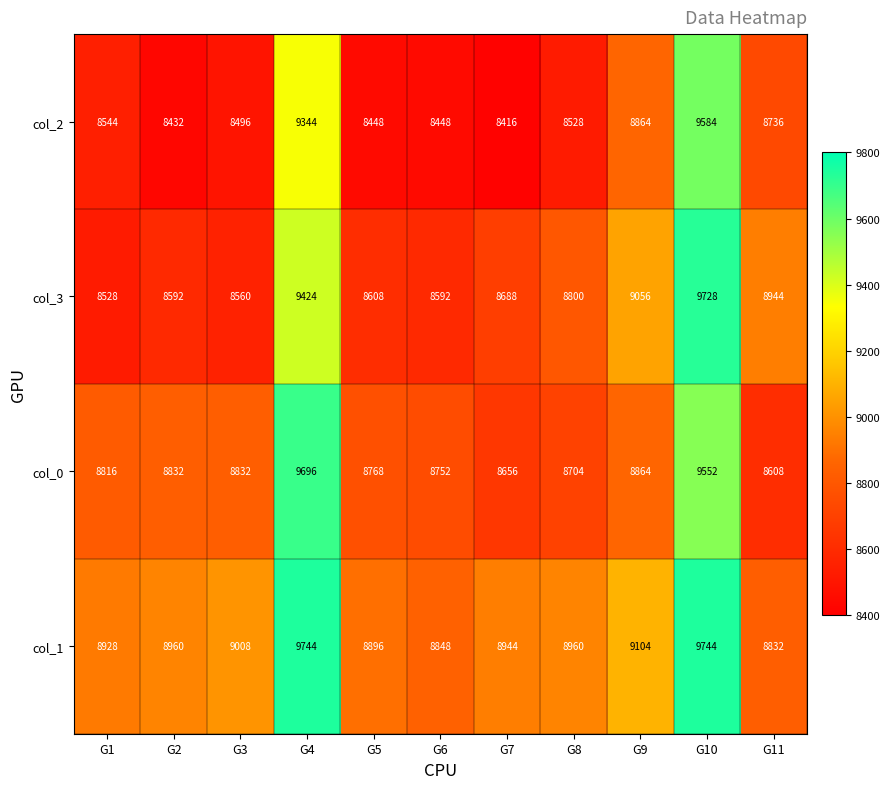

At which category is the sum across all series the highest?

G10